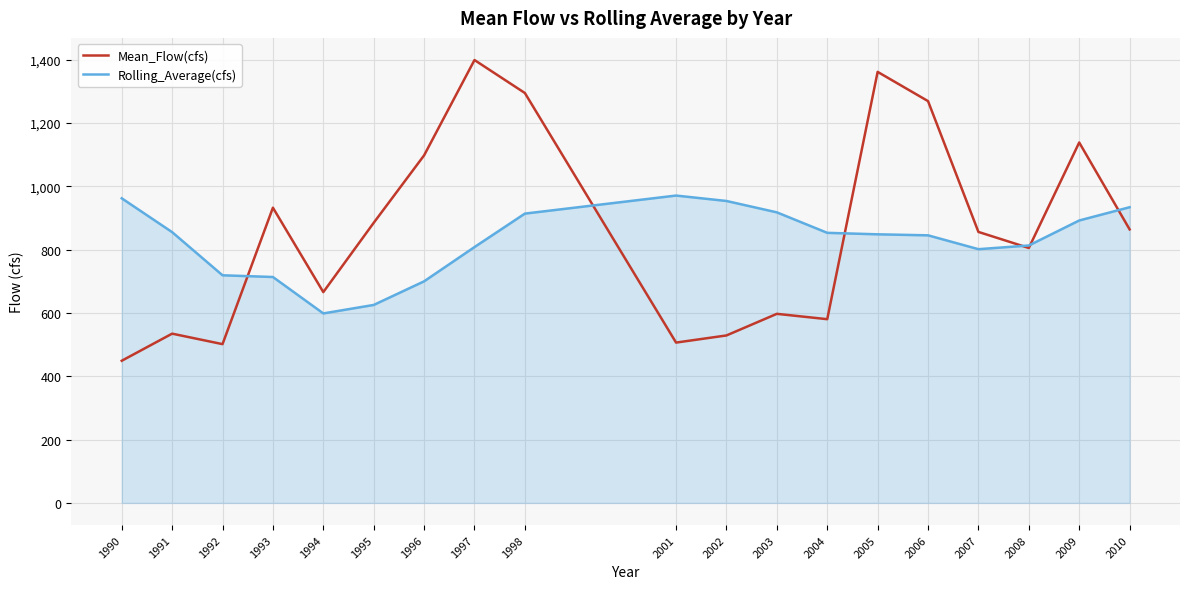

What are all the series names shown in the legend?

Mean_Flow(cfs), Rolling_Average(cfs)